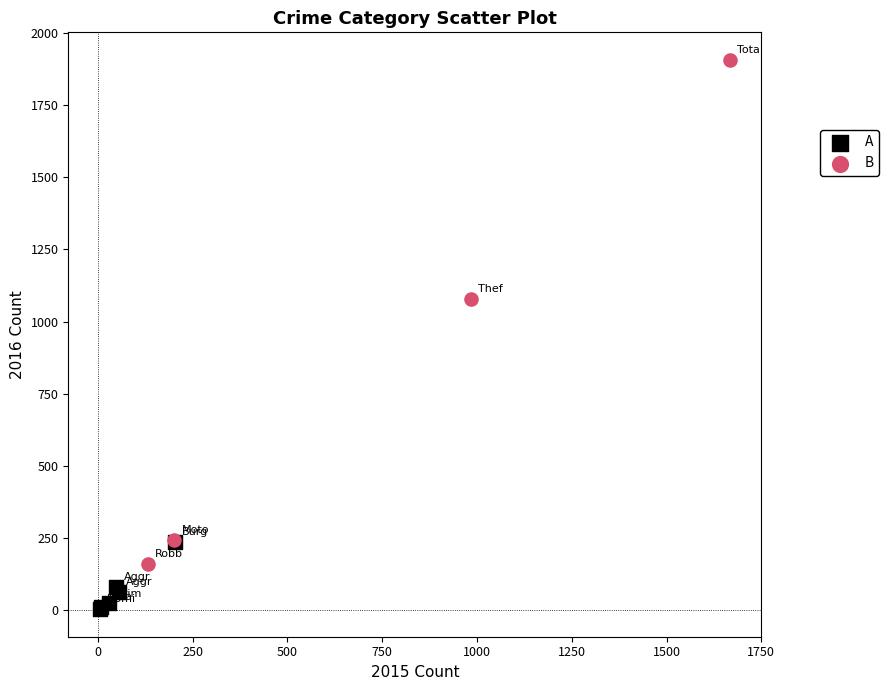

Which series has the widest spread of Y values?

B